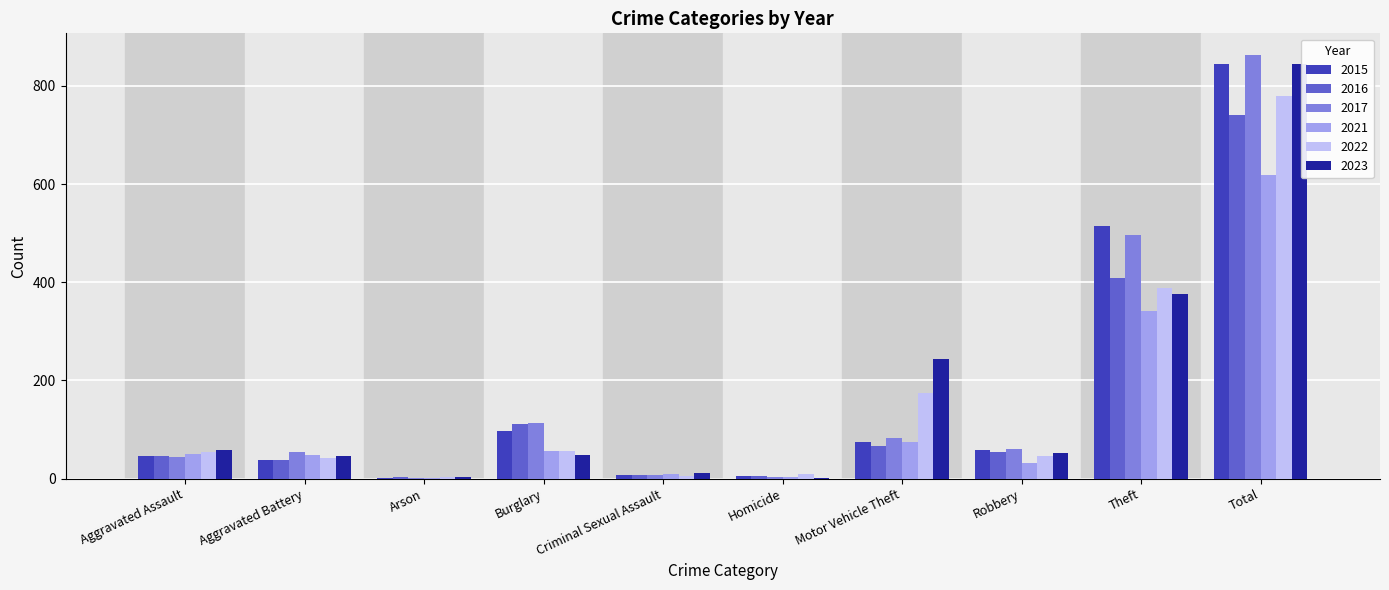

Which category has the highest value in the 2017 series?

Total